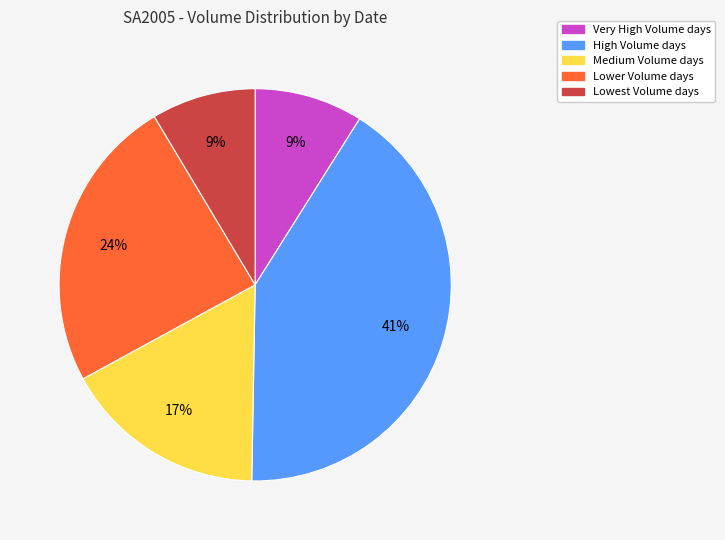

How many segments does this pie chart have?

5